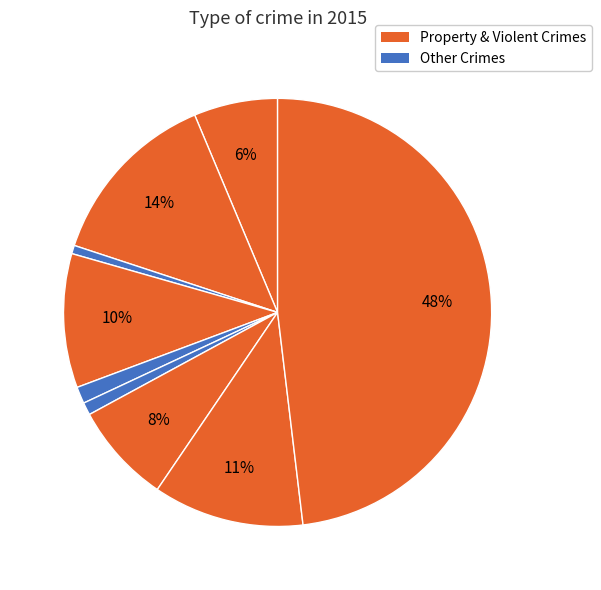

Count the number of slices in the pie.

9